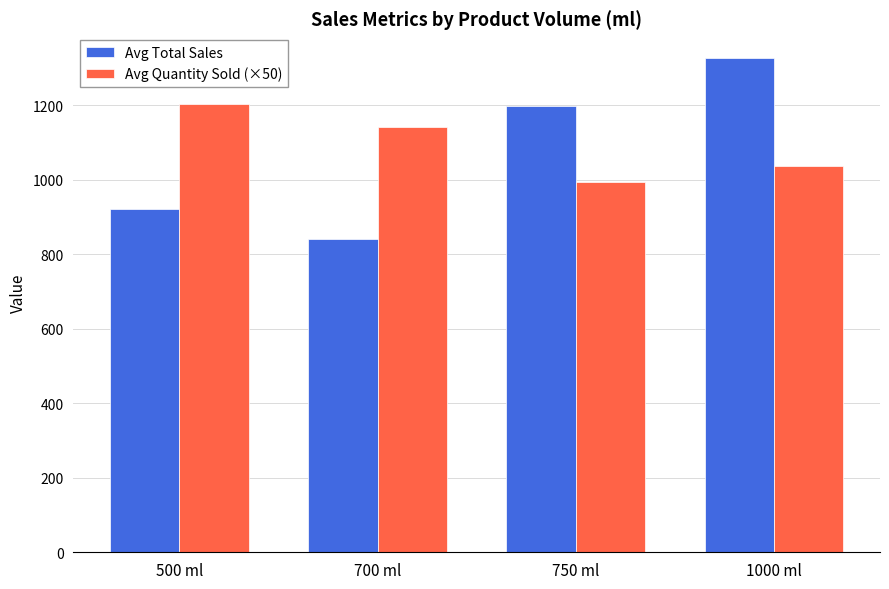

Rank the categories by Avg Quantity Sold (×50) value from highest to lowest.

500 ml, 700 ml, 1000 ml, 750 ml